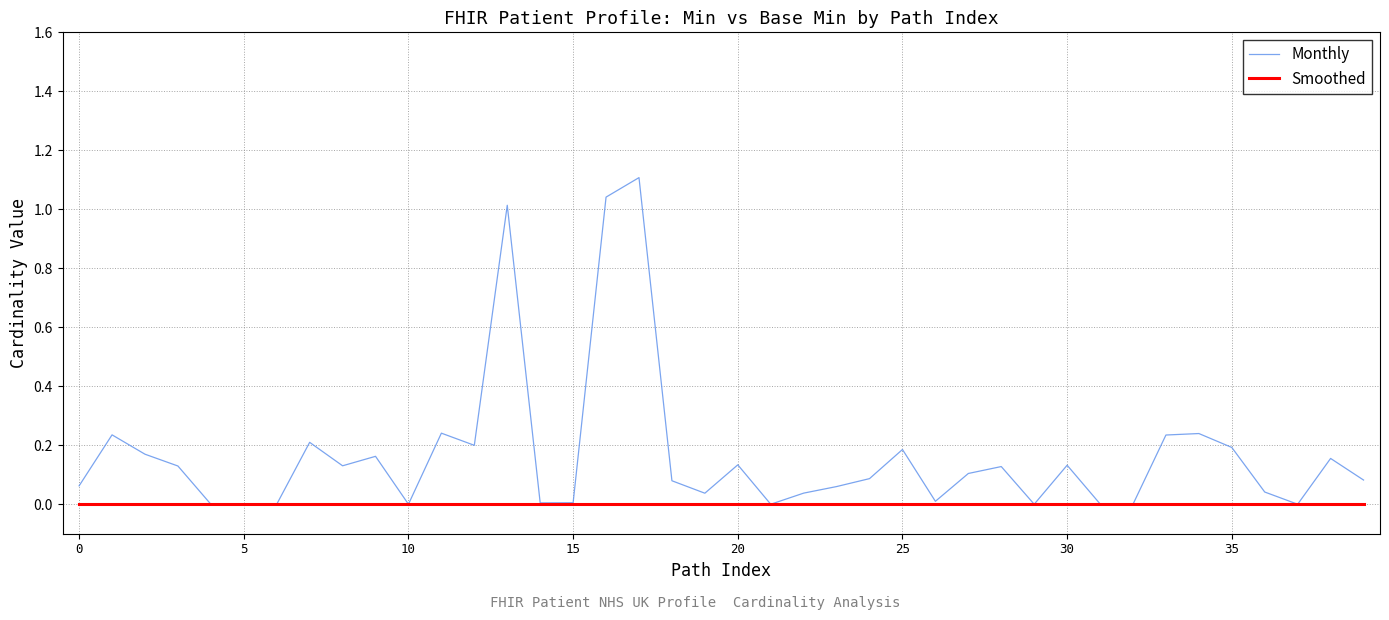

Which series has the widest spread of values?

Monthly